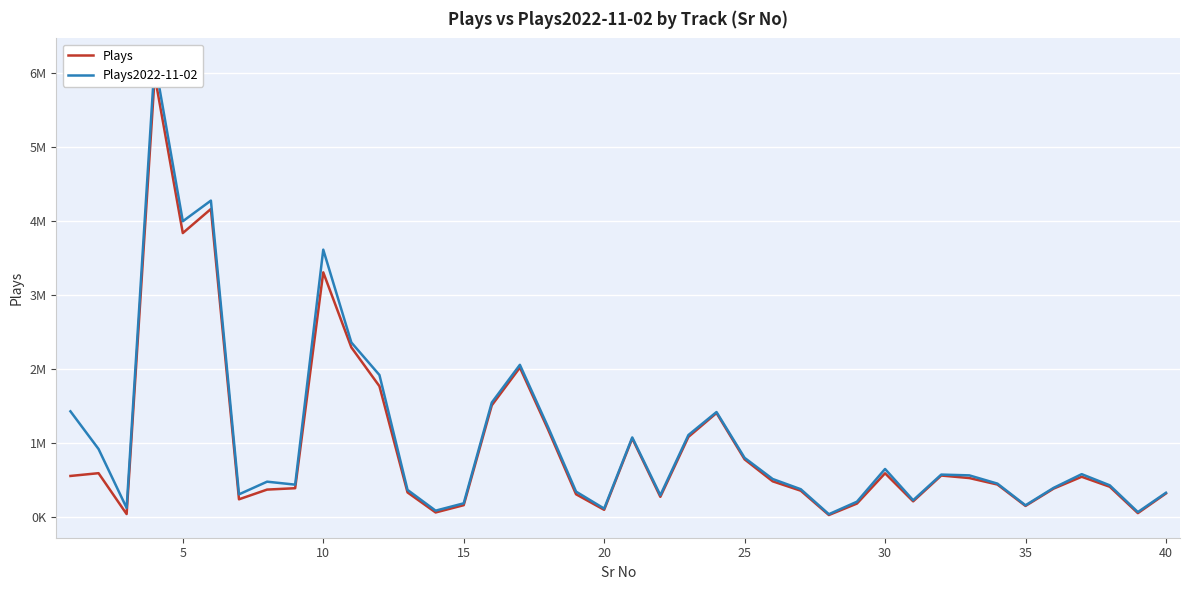

How many data points in Plays are less than 487107?

20